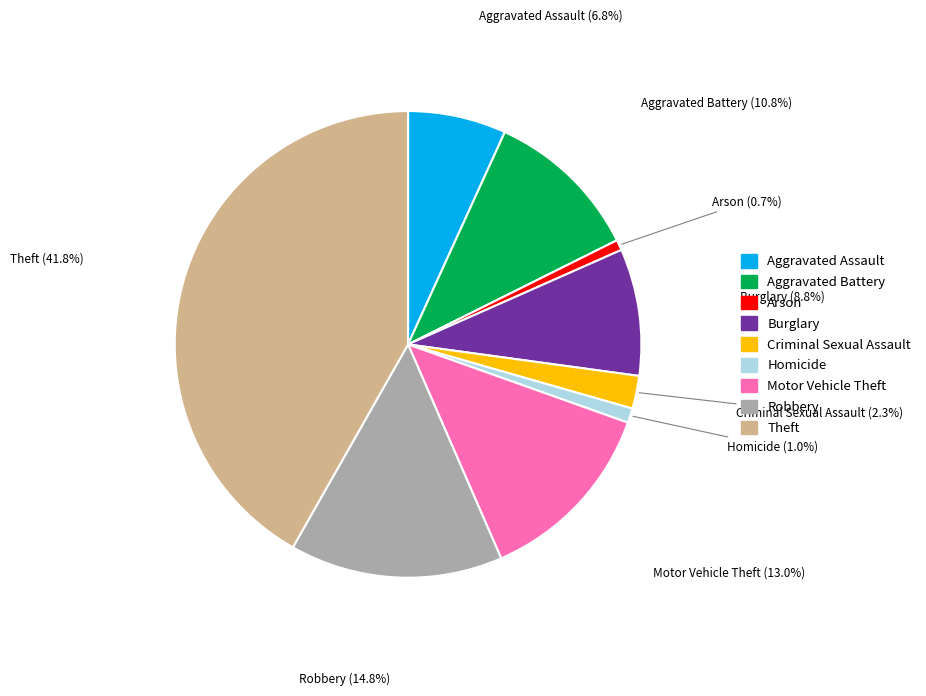

Which has a higher value, Aggravated Battery or Burglary?

Aggravated Battery